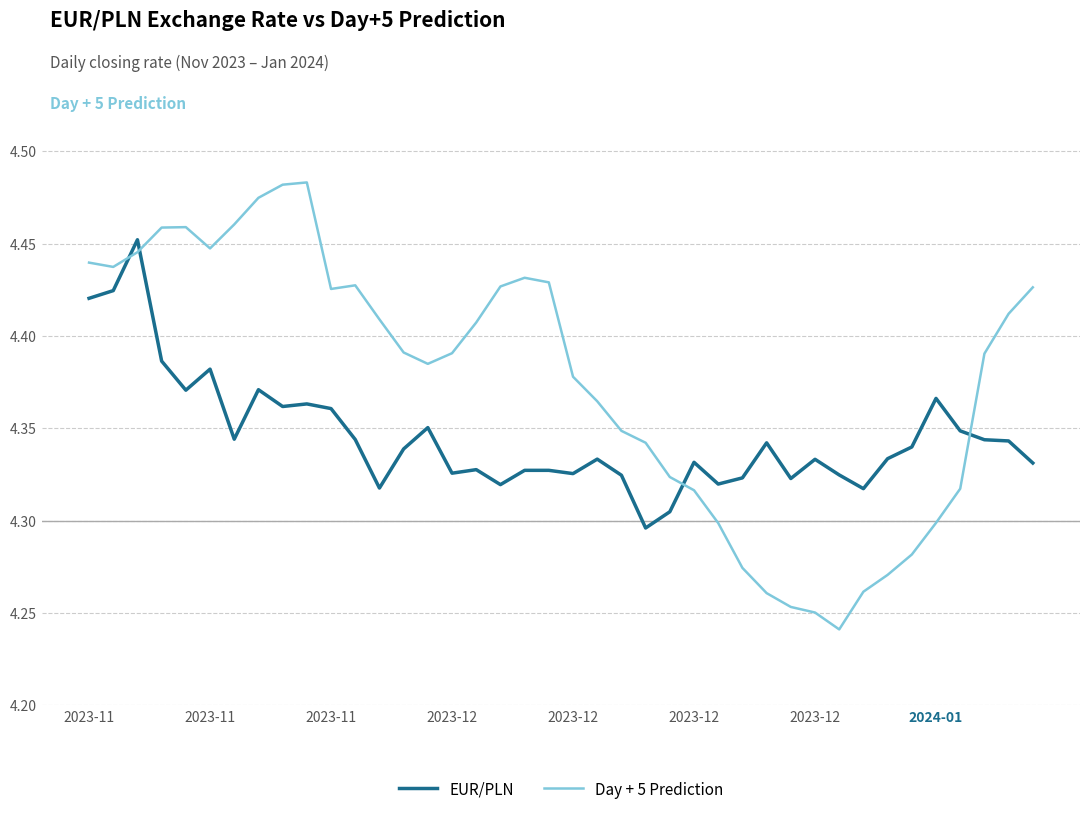

True or false: EUR/PLN and Day + 5 Prediction cross at least once.

True